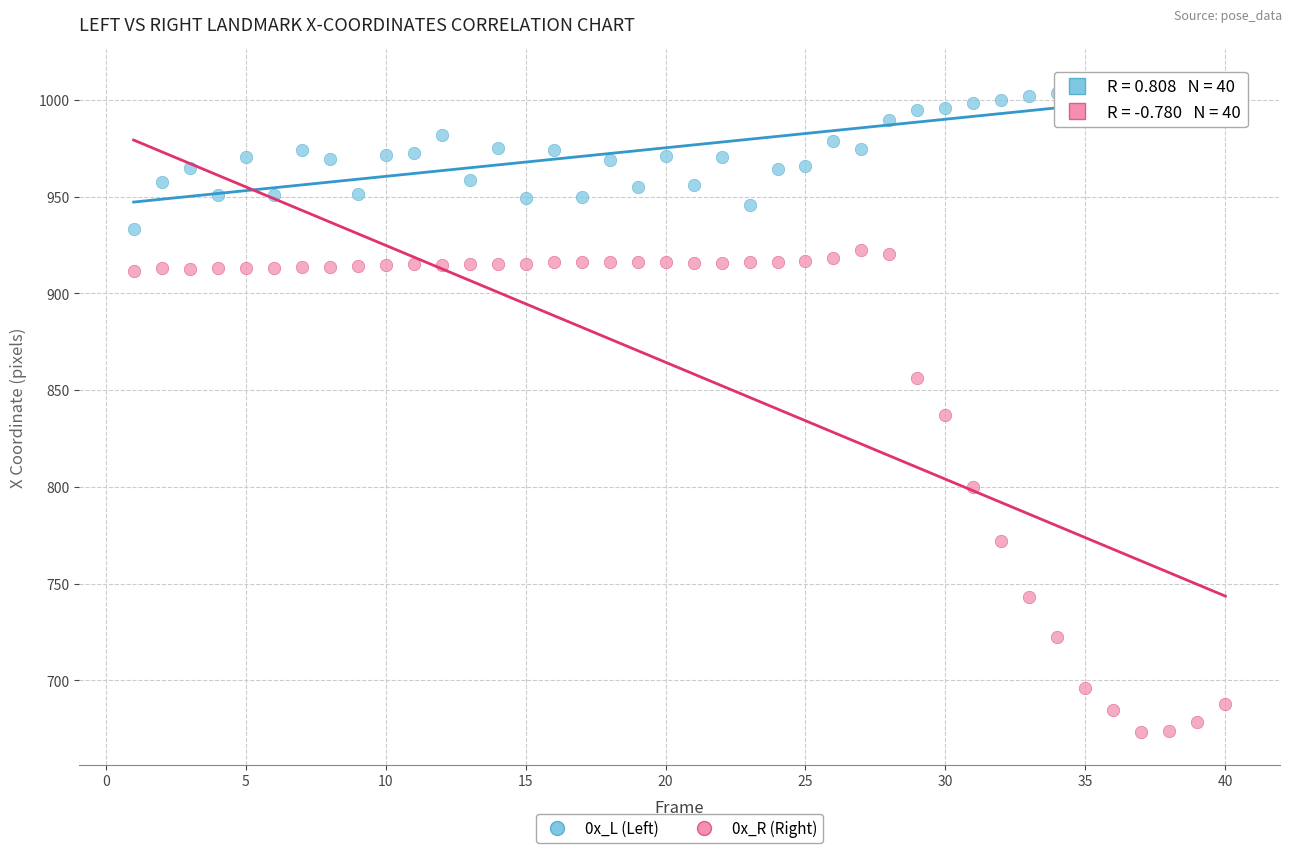

Which series contains the highest Y value?

0x_L (Left)